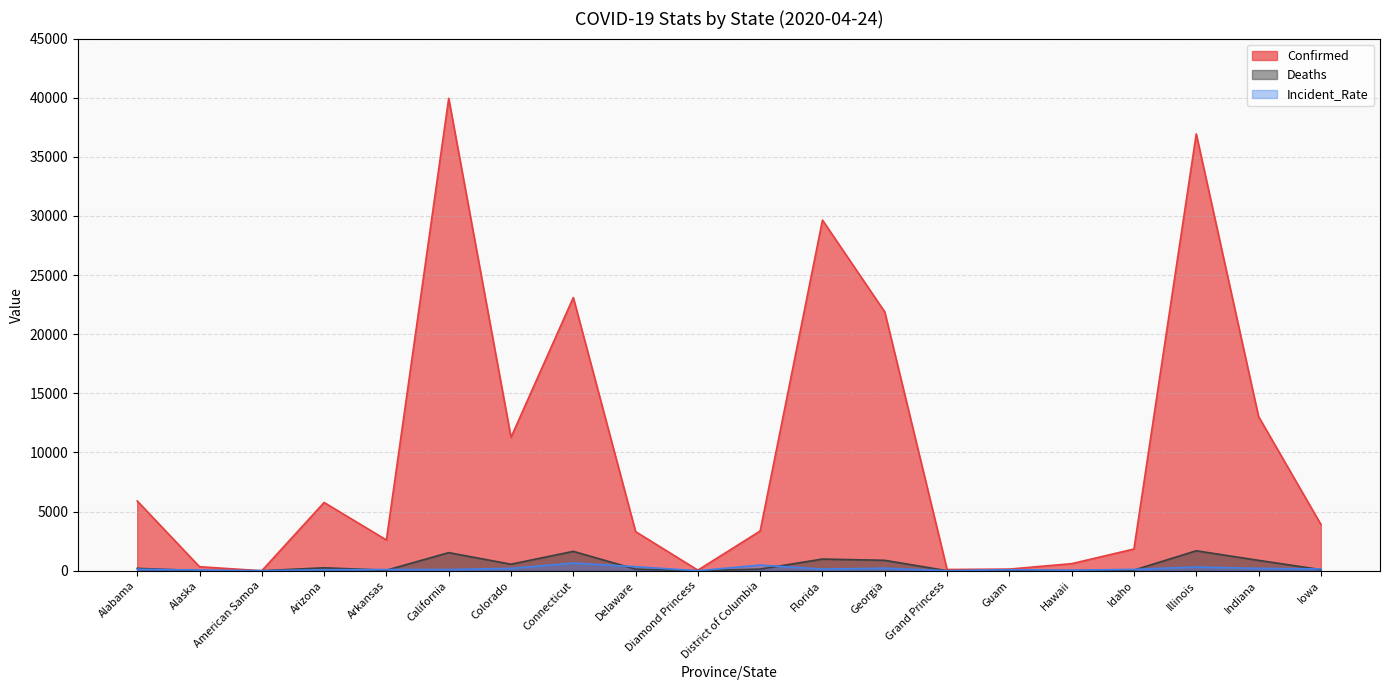

At which category does Confirmed reach its first local valley?

American Samoa